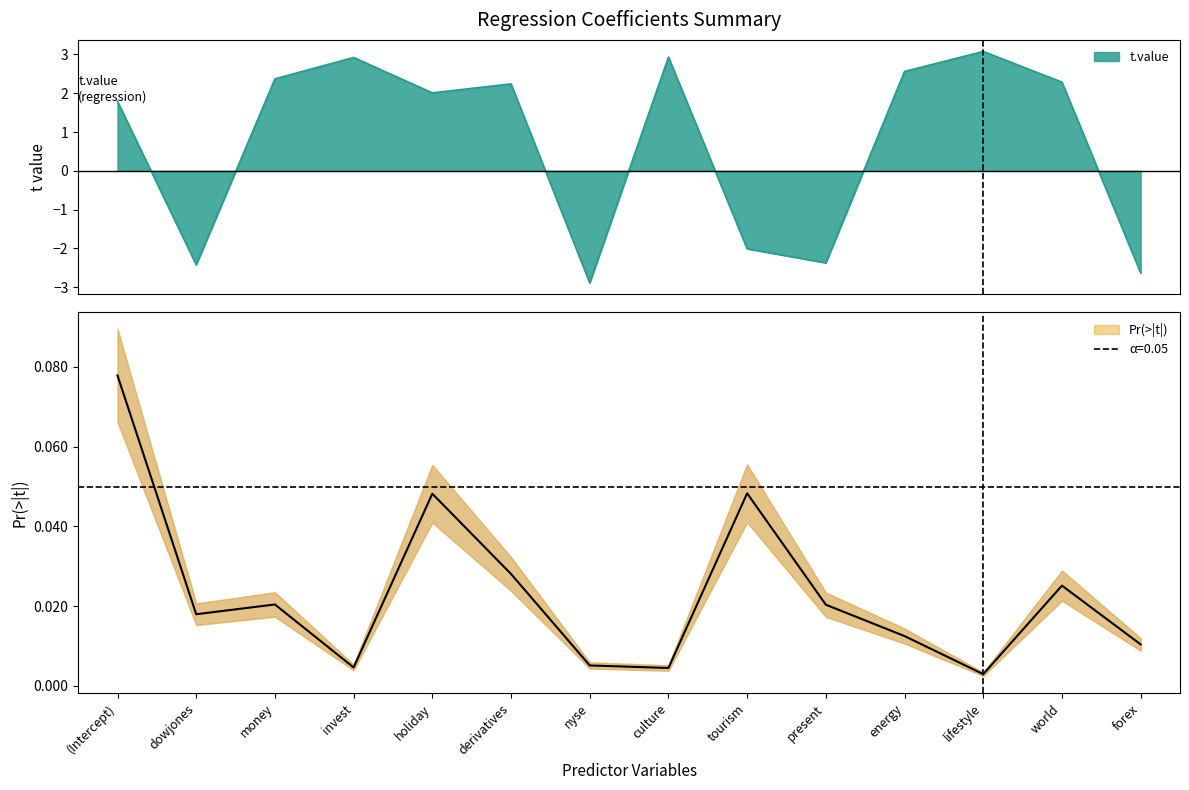

Rank the series at energy from highest to lowest value.

t.value, Pr(>|t|)